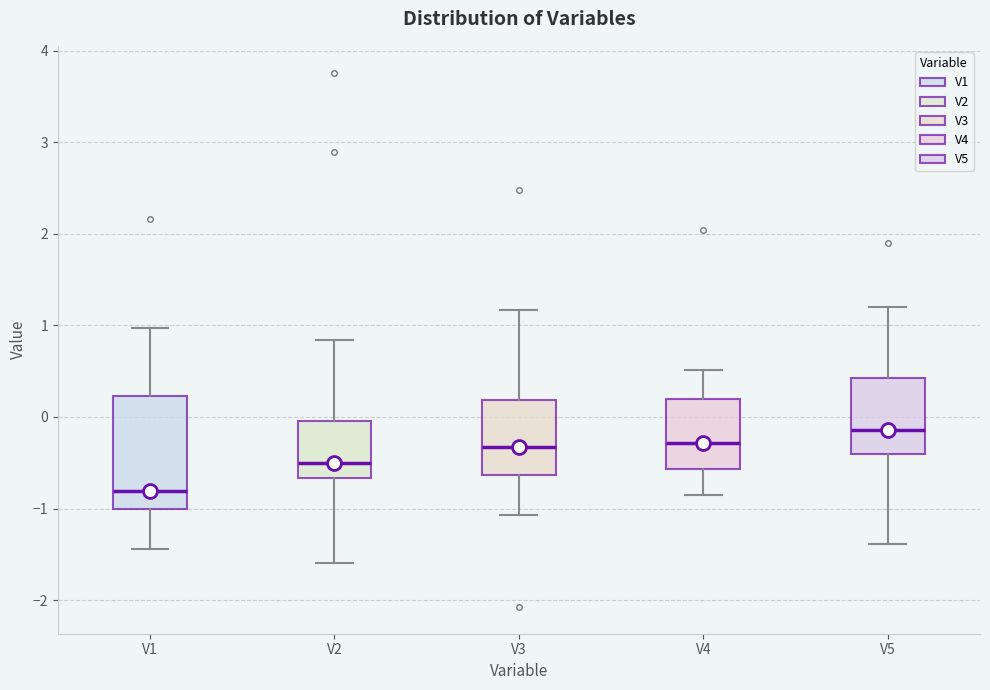

Which box's median line is the highest?

V5